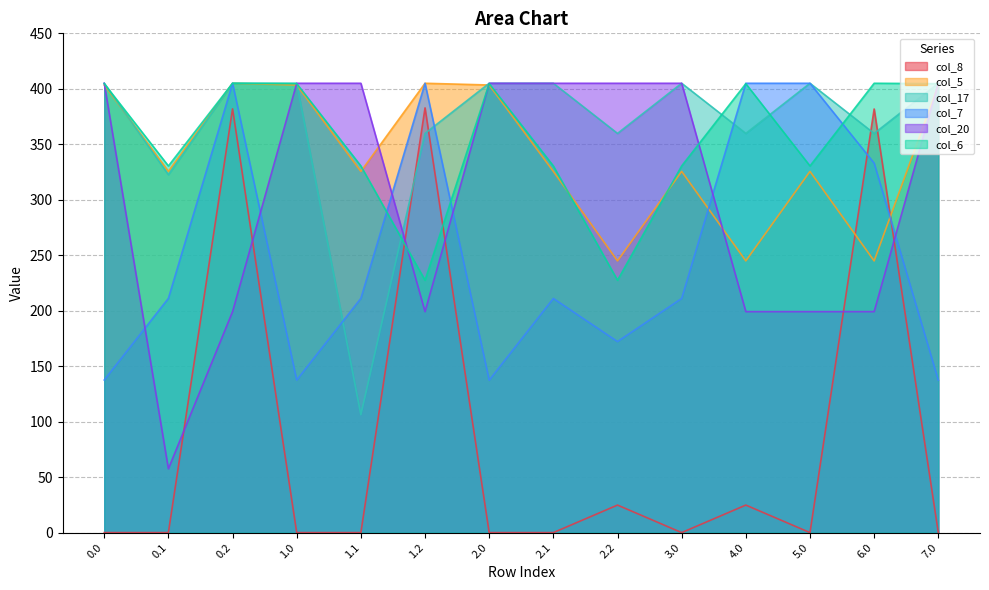

The col_17 series shows 561.4 at 7.0. True or false?

False